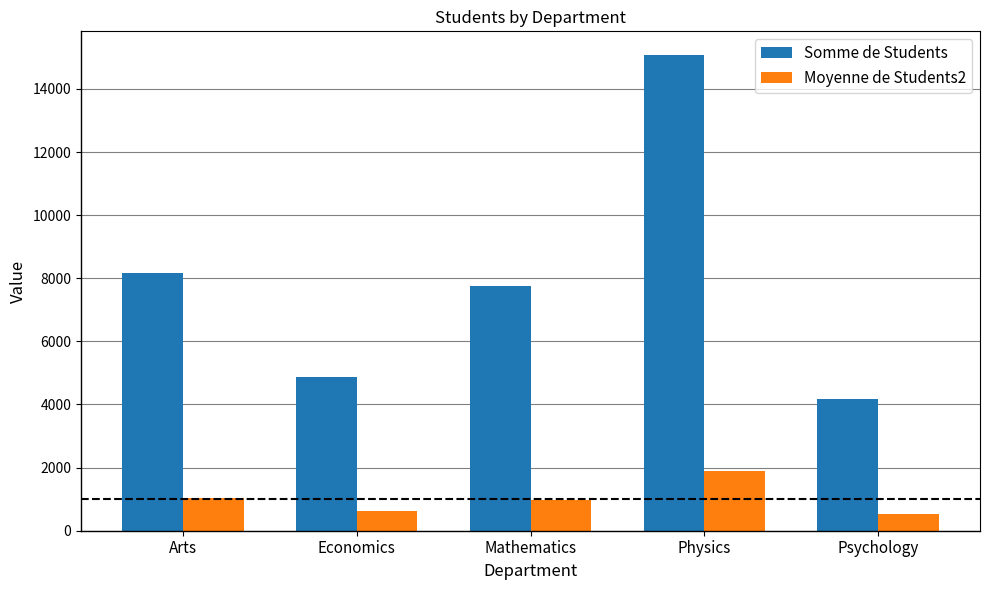

How many data points in Moyenne de Students2 are above 970?

3